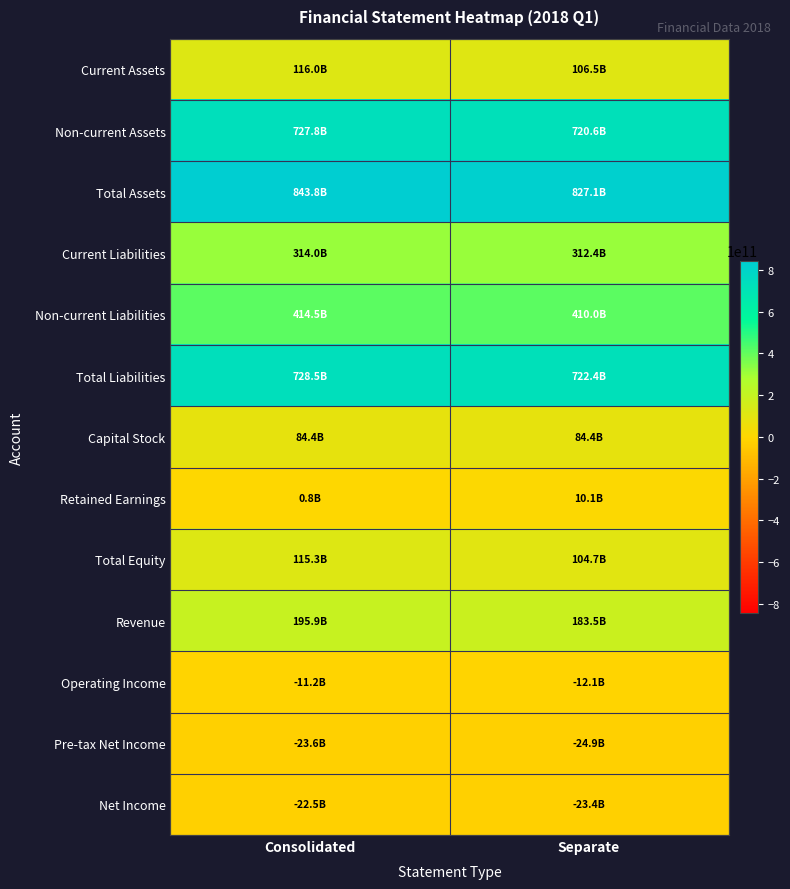

Rank the series at Consolidated from highest to lowest value.

Total Assets, Total Liabilities, Non-current Assets, Non-current Liabilities, Current Liabilities, Revenue, Current Assets, Total Equity, Capital Stock, Retained Earnings, Operating Income, Net Income, Pre-tax Net Income